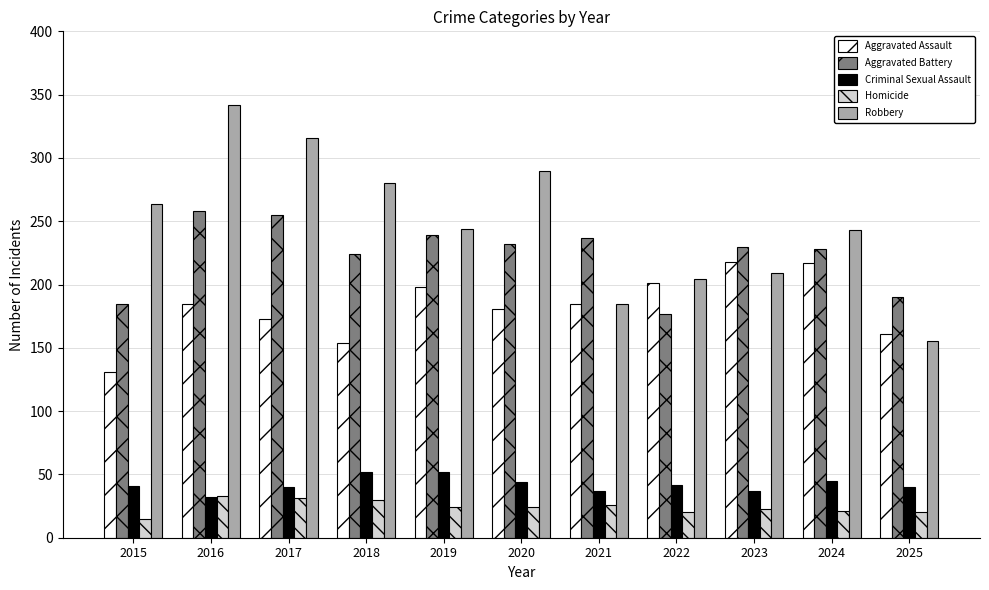

At which label does Aggravated Assault reach its minimum?

2015